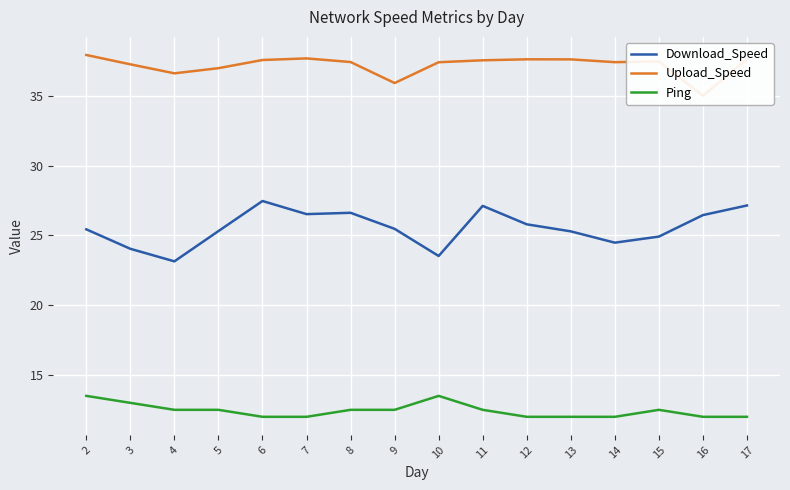

True or false: Ping and Upload_Speed intersect in this chart.

False